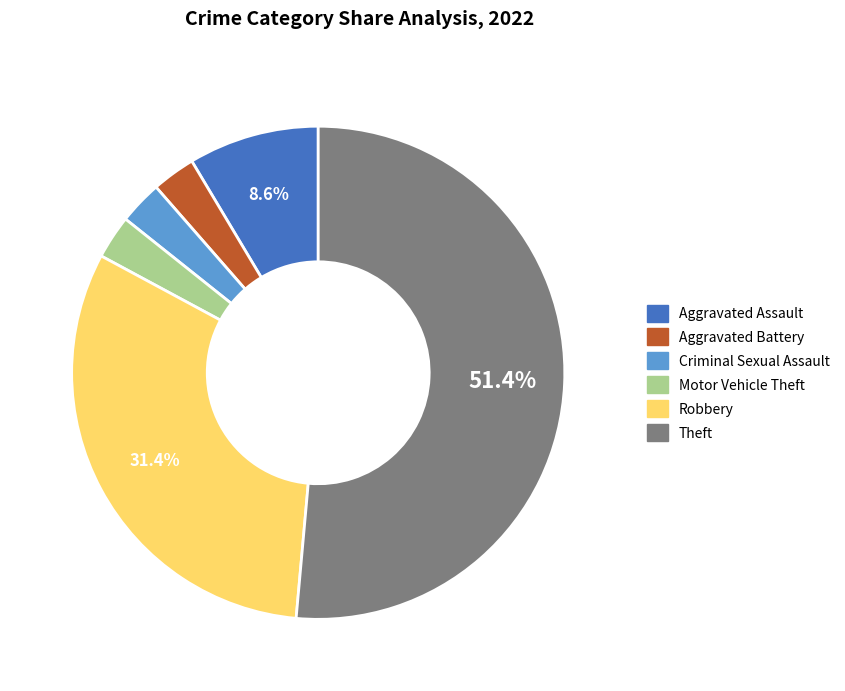

Is it true that Criminal Sexual Assault is 3% of the pie?

True